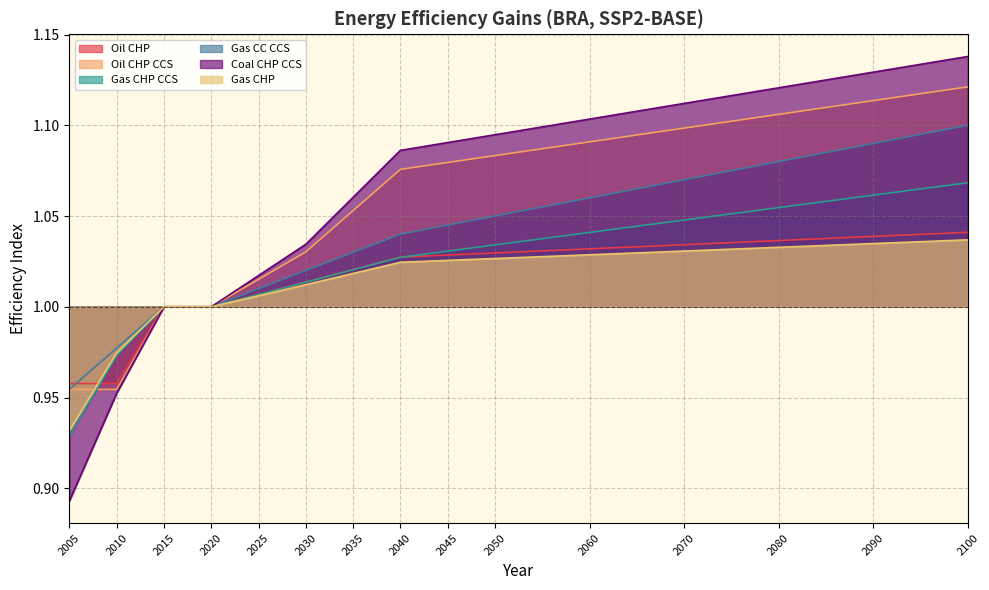

Does the chart display data point markers on the line(s)?

No